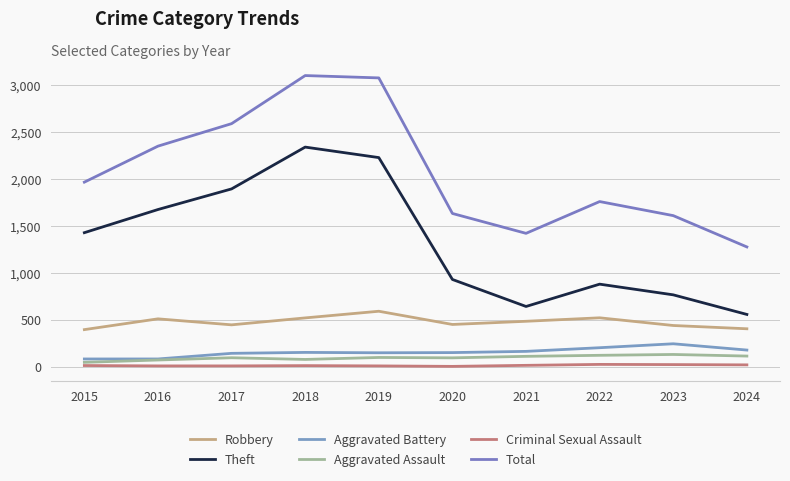

List the labels in order of Theft value, largest first.

2018, 2019, 2017, 2016, 2015, 2020, 2022, 2023, 2021, 2024